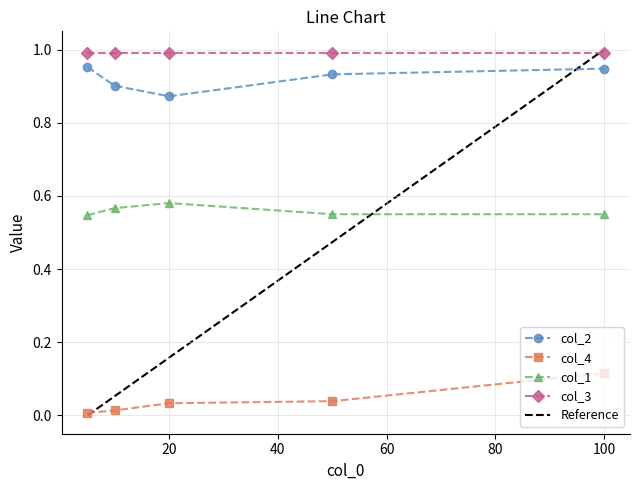

At how many categories does at least one series exceed 0?

5